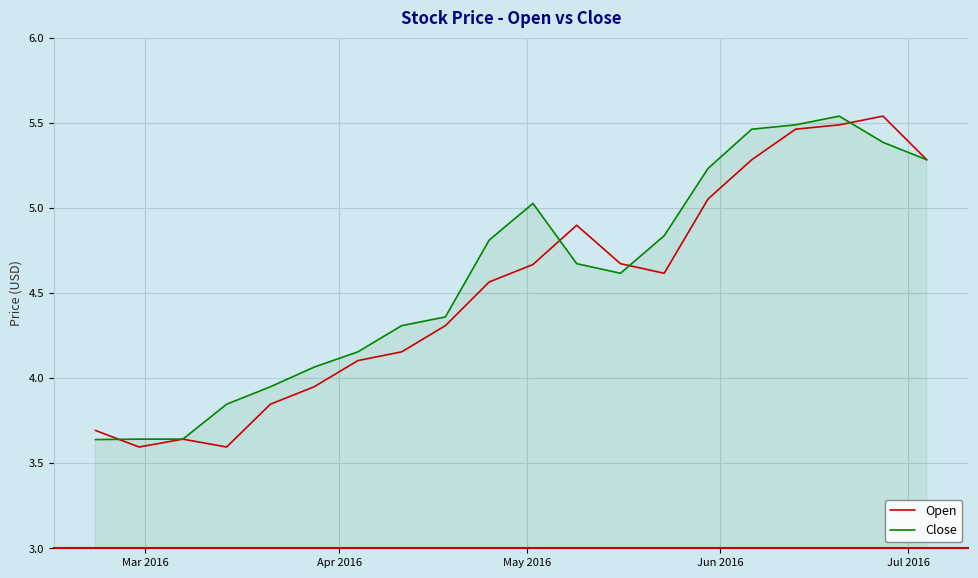

List the series in order of their overall mean, lowest first.

Open, Close